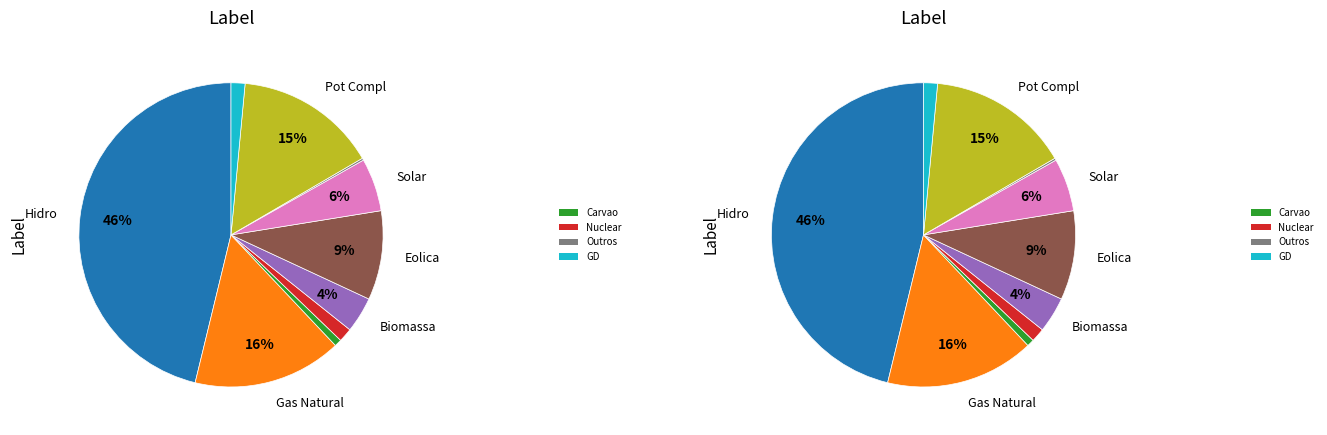

What percentage is the Carvao slice, to the nearest percent?

1%